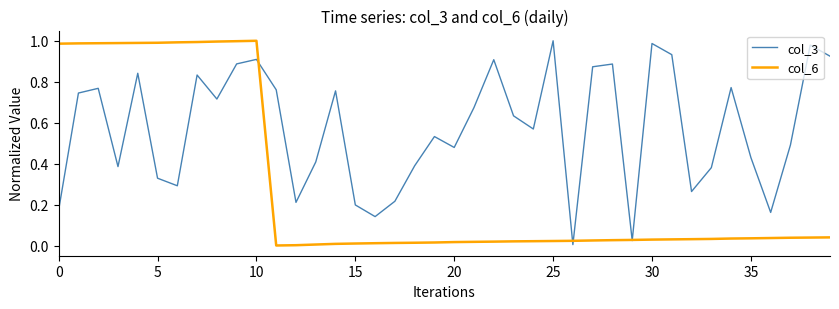

Which series has the largest total across all categories?

col_3